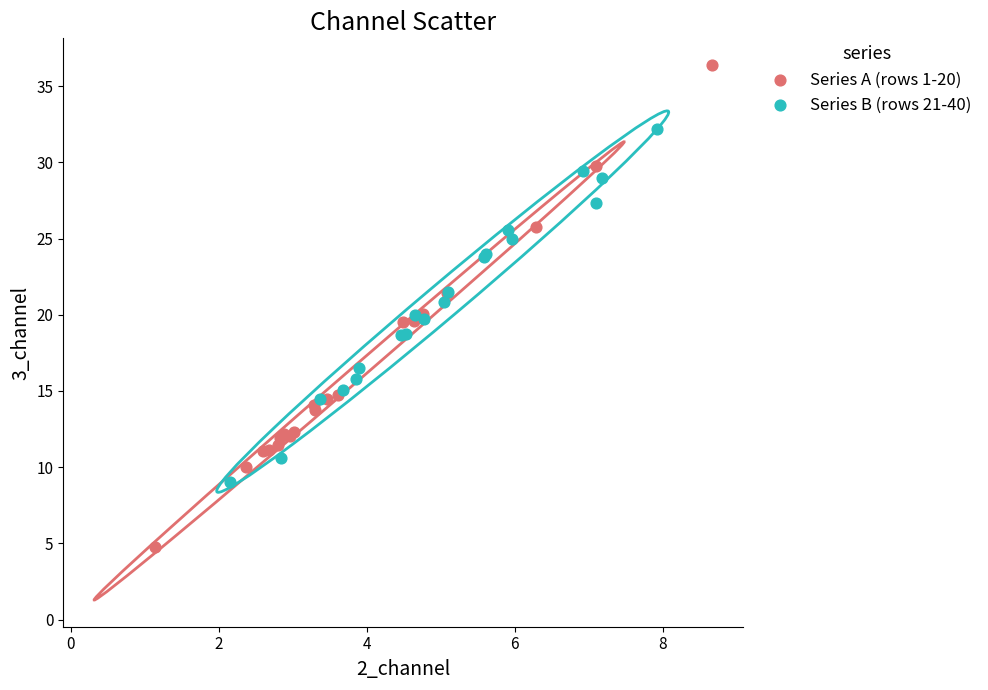

Which series has the widest spread of Y values?

Series A (rows 1-20)